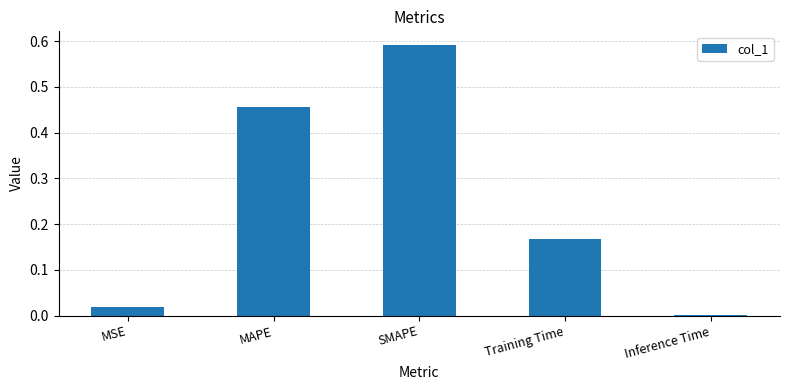

Where is the data nearest to the value 0?

Inference Time